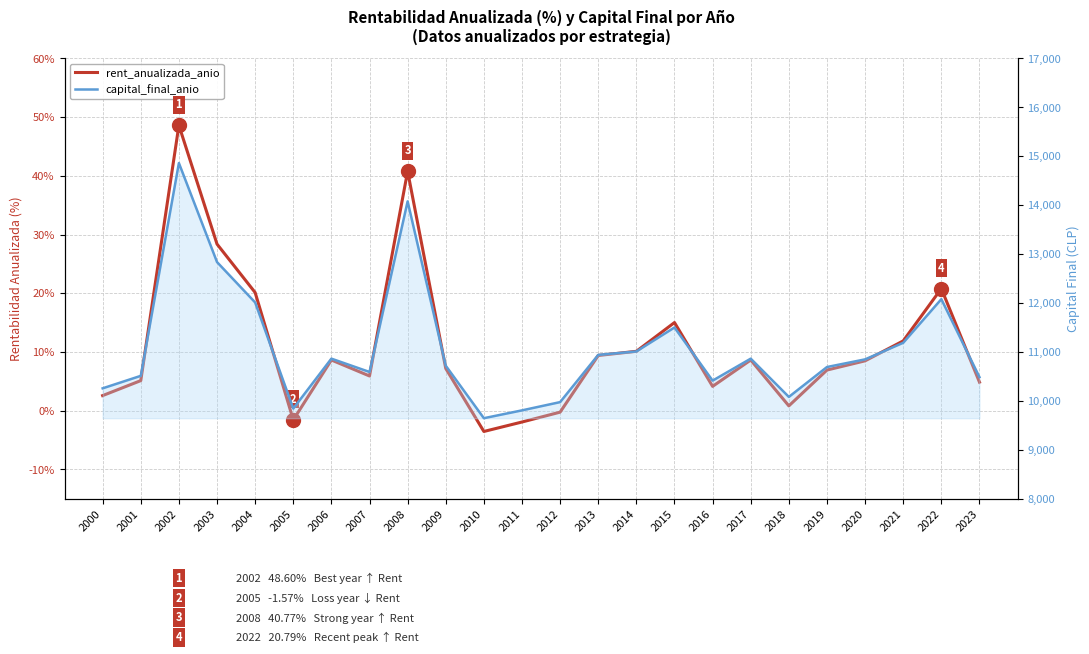

How many negative values does the rent_anualizada_anio series have?

4